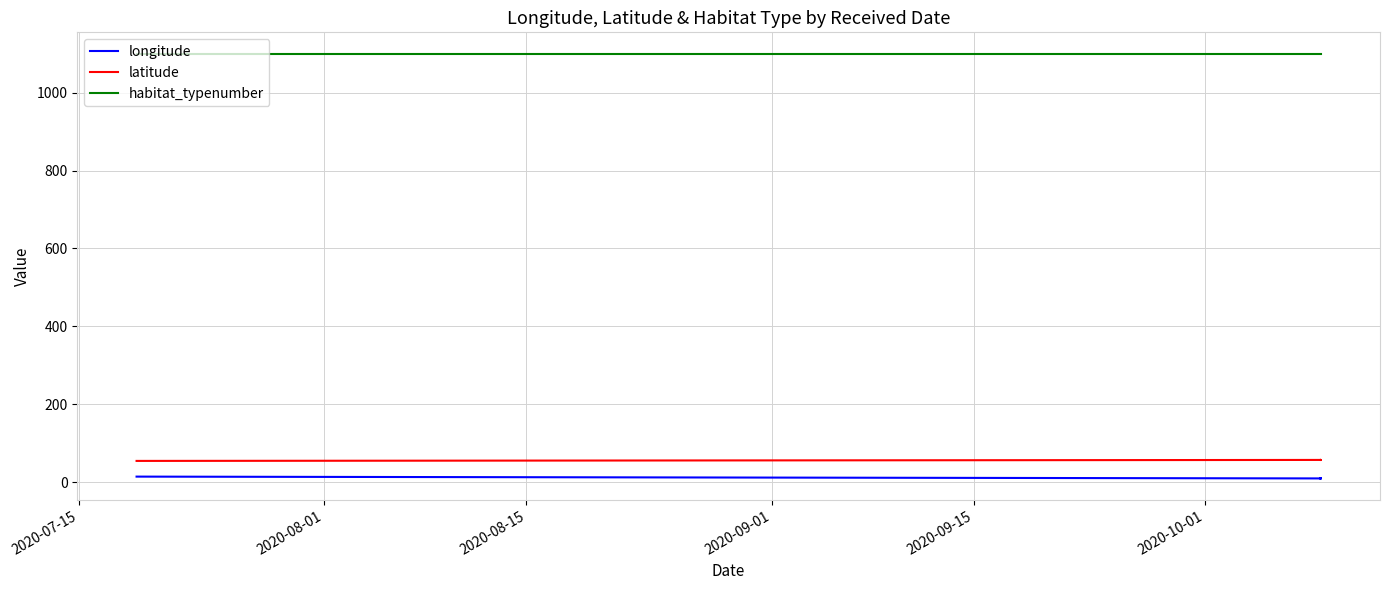

How many lines are shown in the chart?

3